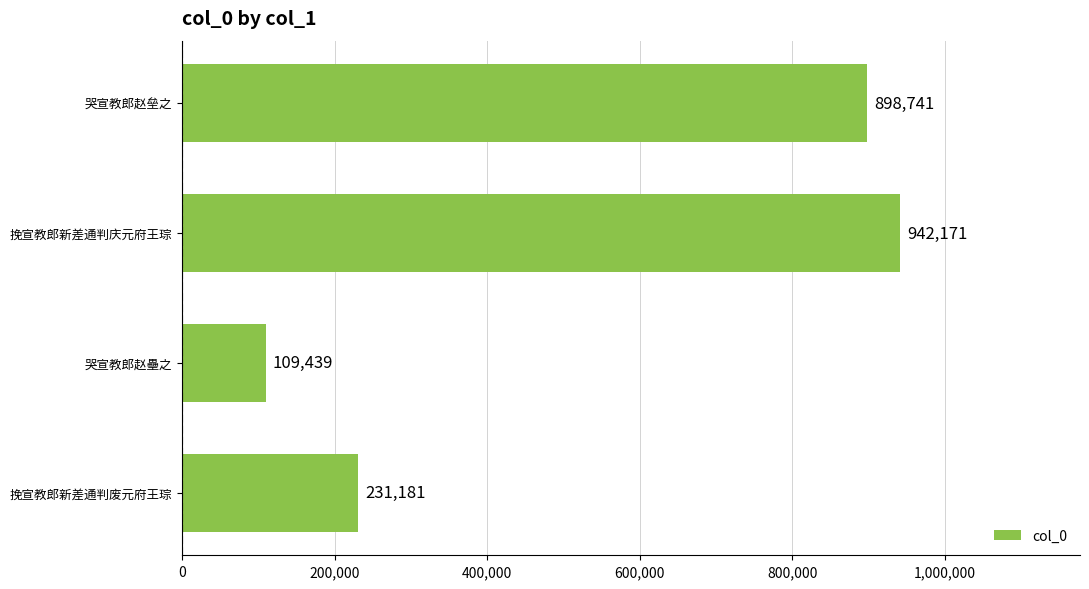

Reading bottom to top, what are all the values shown in this chart?

231181	109439	942171	898741